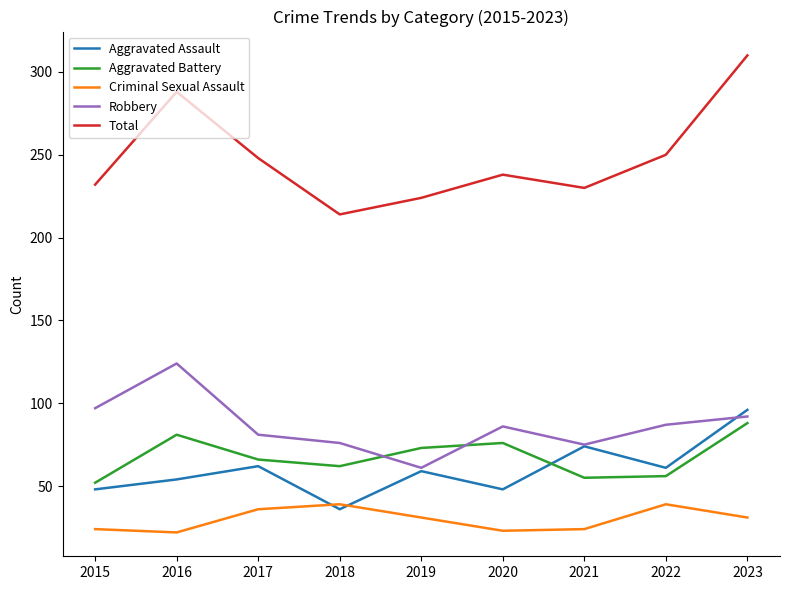

What is the total value across all series at 2023?

617